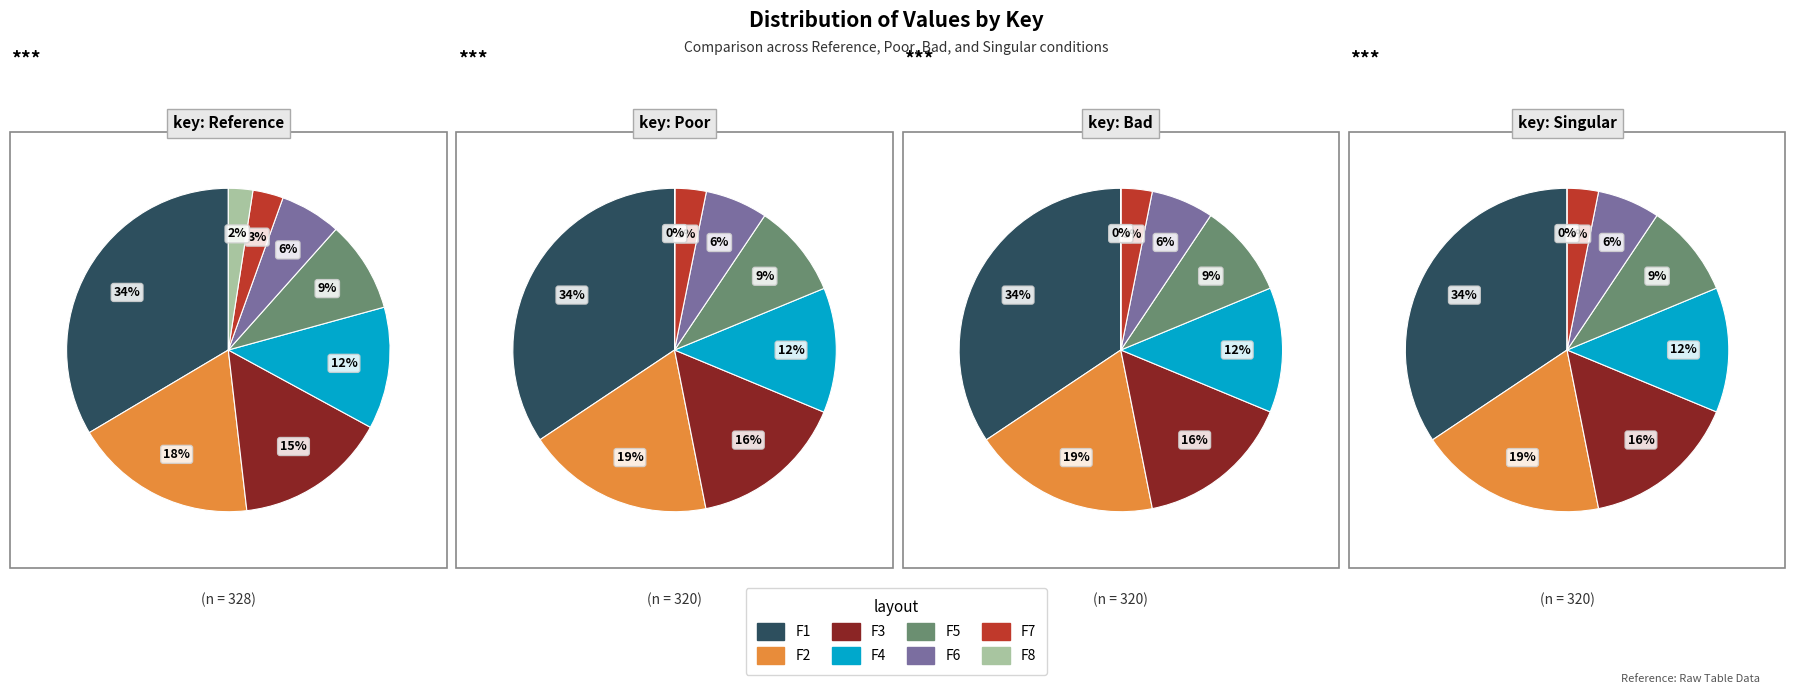

Is there a majority slice in this chart?

No